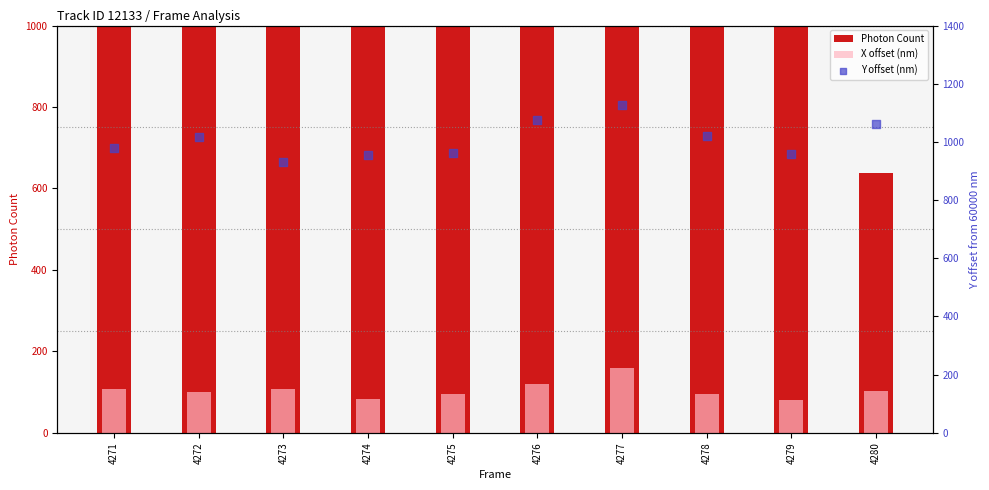

What is the total value across all series at 4272?

2869.3